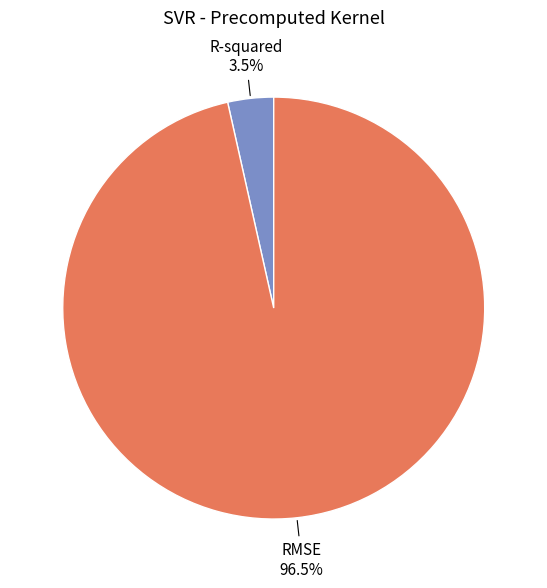

What is the largest slice in the pie chart?

RMSE